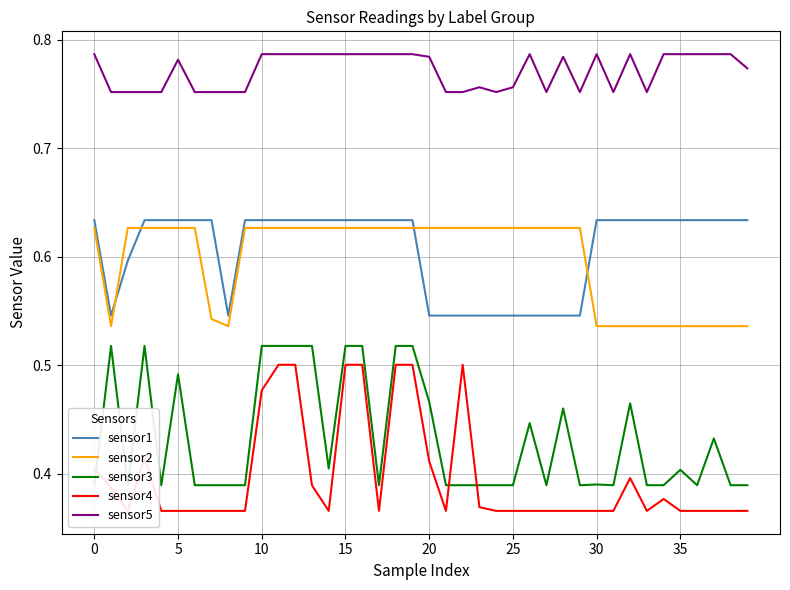

What is the average value of the sensor5 series?

0.8